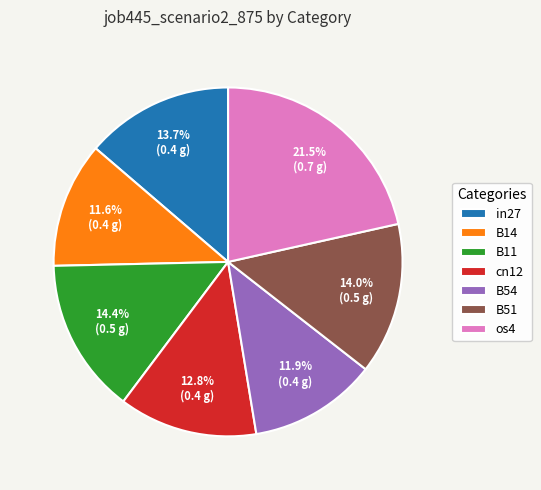

Which slice is the largest?

os4